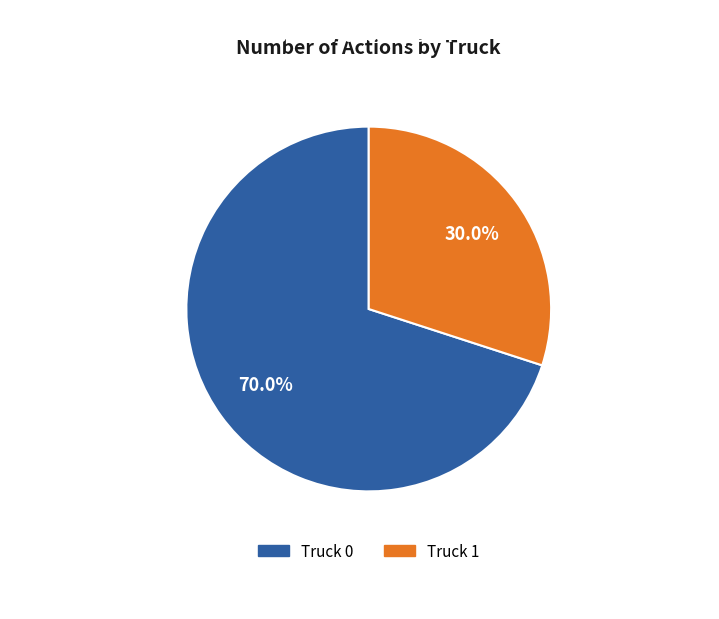

To the nearest percent, what is the difference between the Truck 1 and Truck 0 slice percentages?

40%